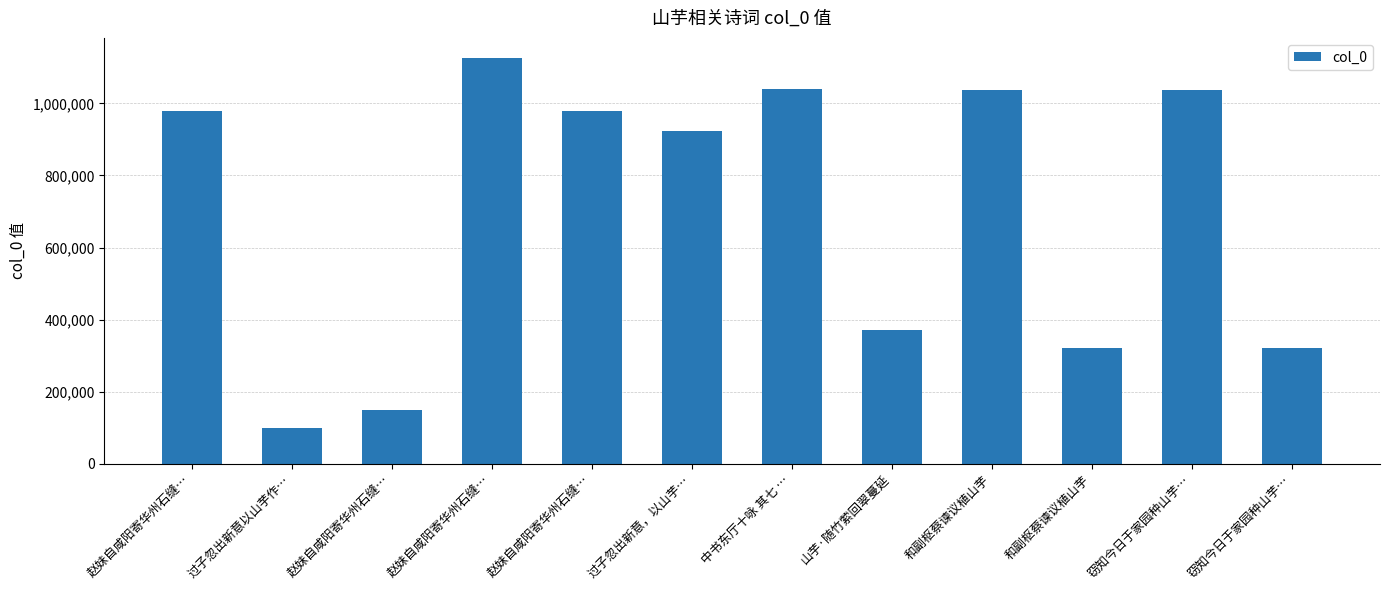

What is the average value?

698838